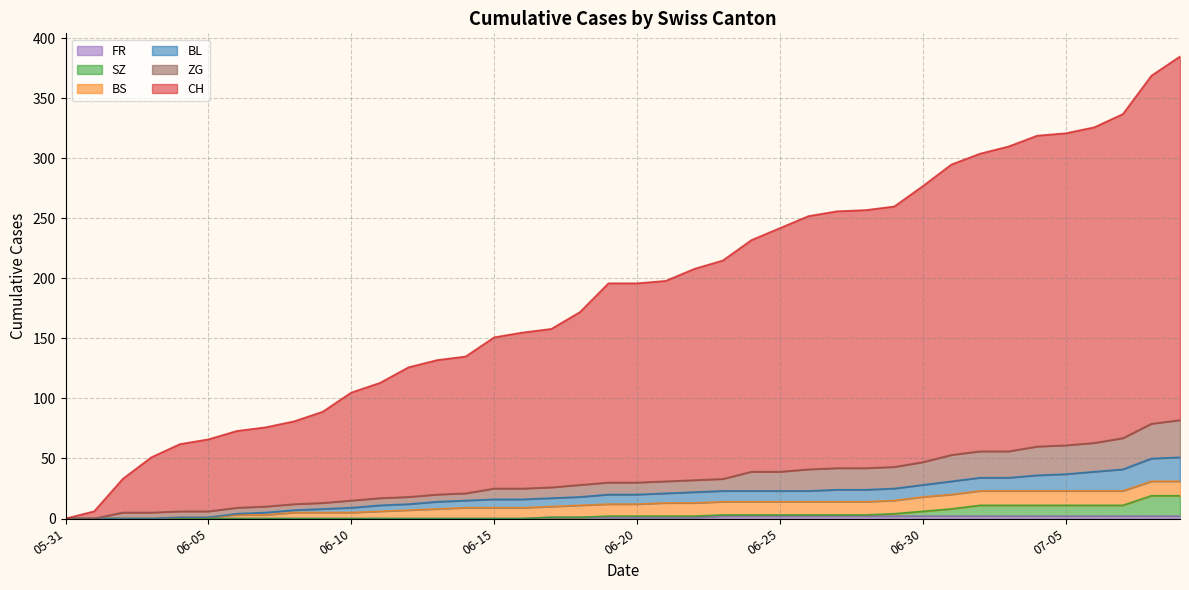

How many lines are shown in the chart?

6